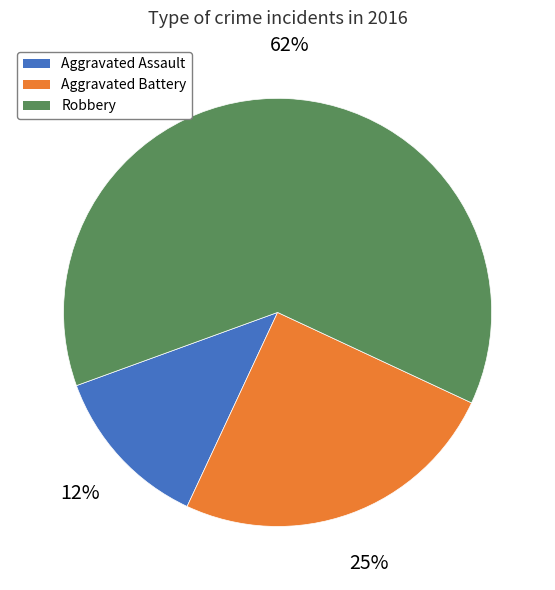

Do Aggravated Battery and Robbery together represent more than half of the pie?

Yes